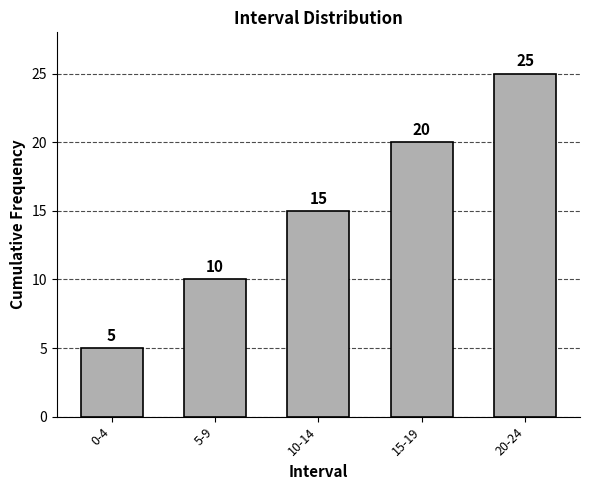

Reading left to right, transcribe all the data shown in this chart.

0-4=5	5-9=10	10-14=15	15-19=20	20-24=25